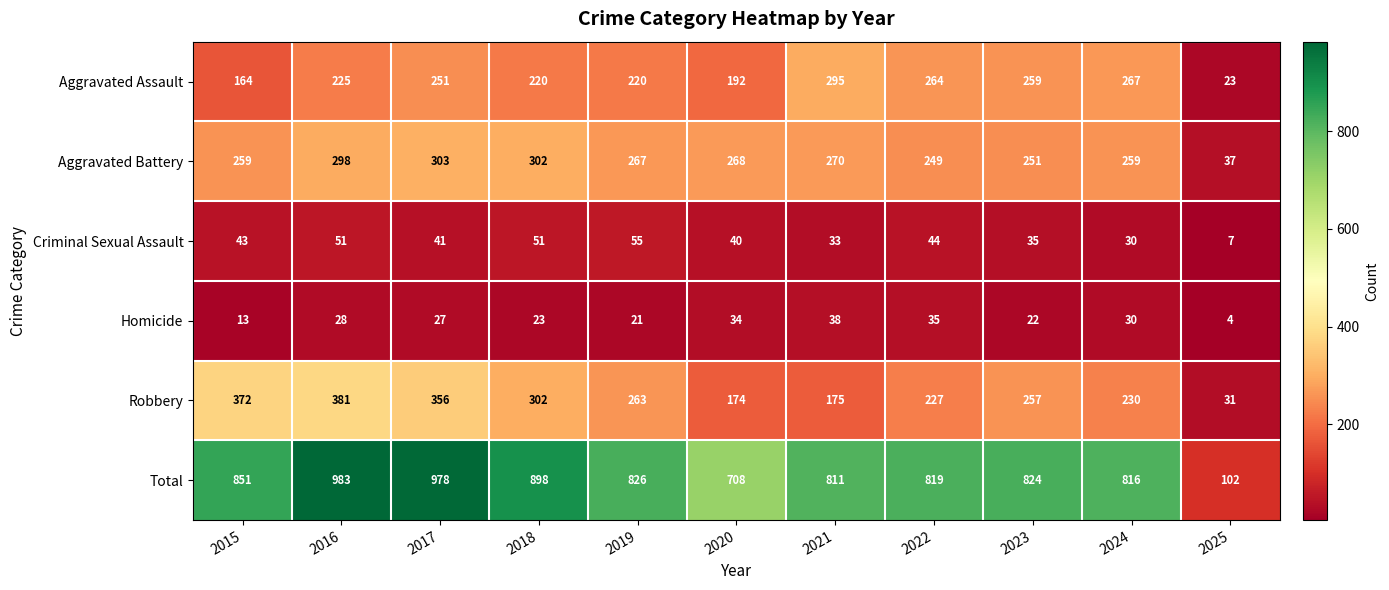

Is it true that Criminal Sexual Assault equals 7 at 2025?

True